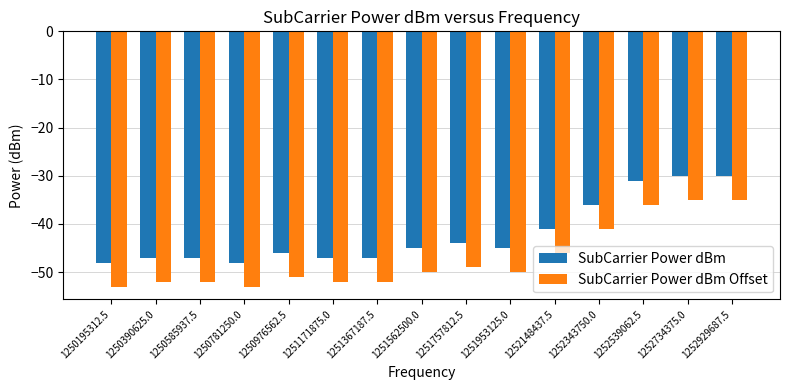

Which series has the largest total across all categories?

SubCarrier Power dBm